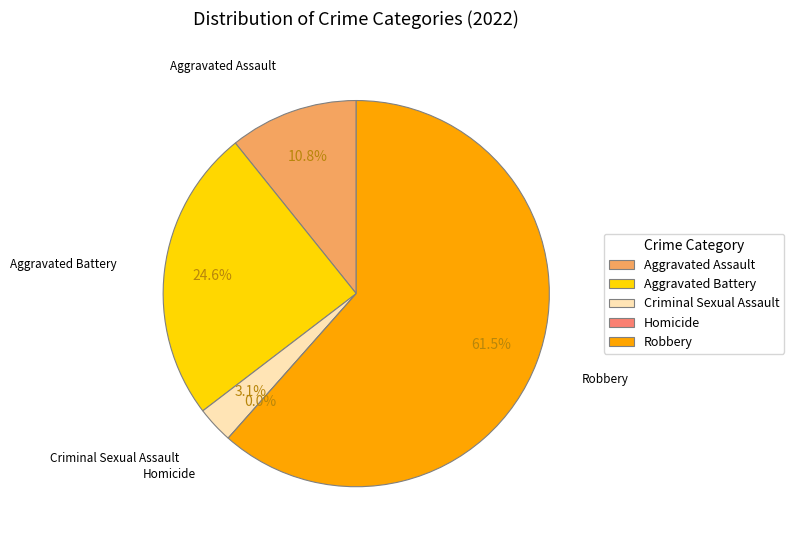

What is the ratio of the value at Aggravated Assault to the value at Criminal Sexual Assault?

3.5